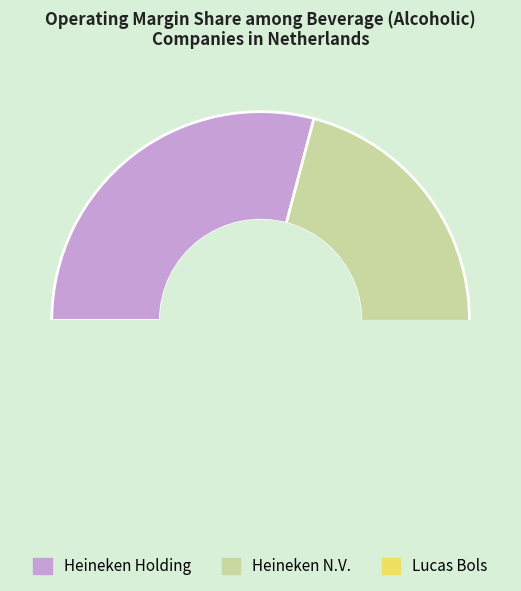

How many slices are in this pie chart?

3